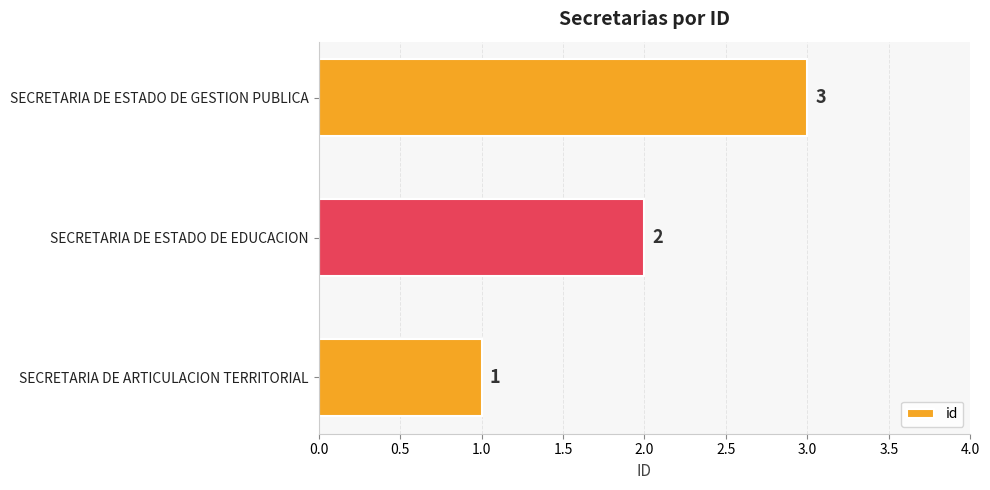

Count the number of data series in this chart.

1